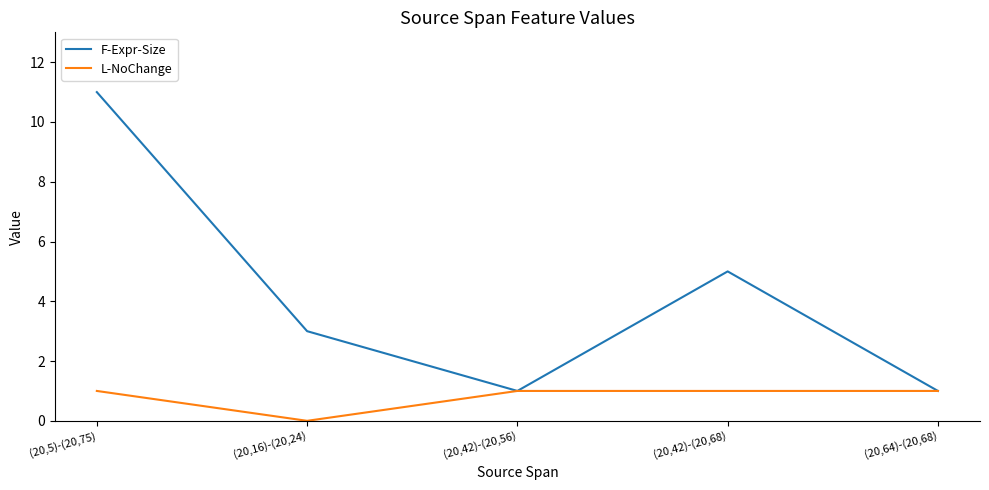

True or false: F-Expr-Size has a value of 1 at (20,64)-(20,68).

True